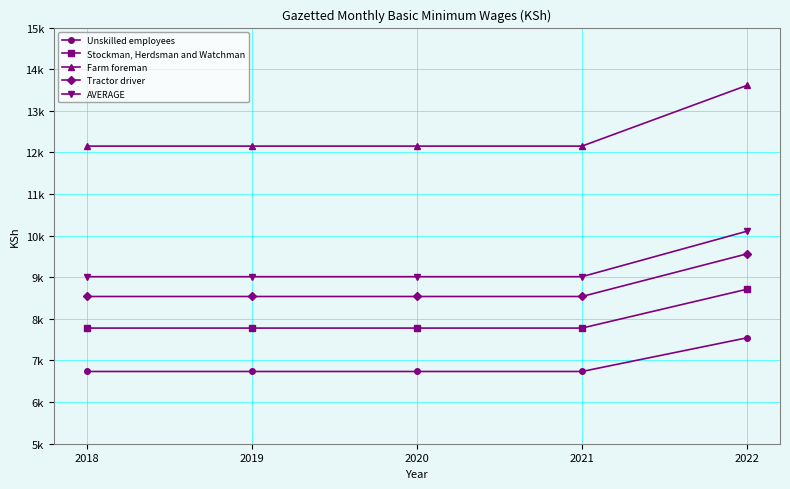

What is the value of the AVERAGE point at the 2nd from the left?

9014